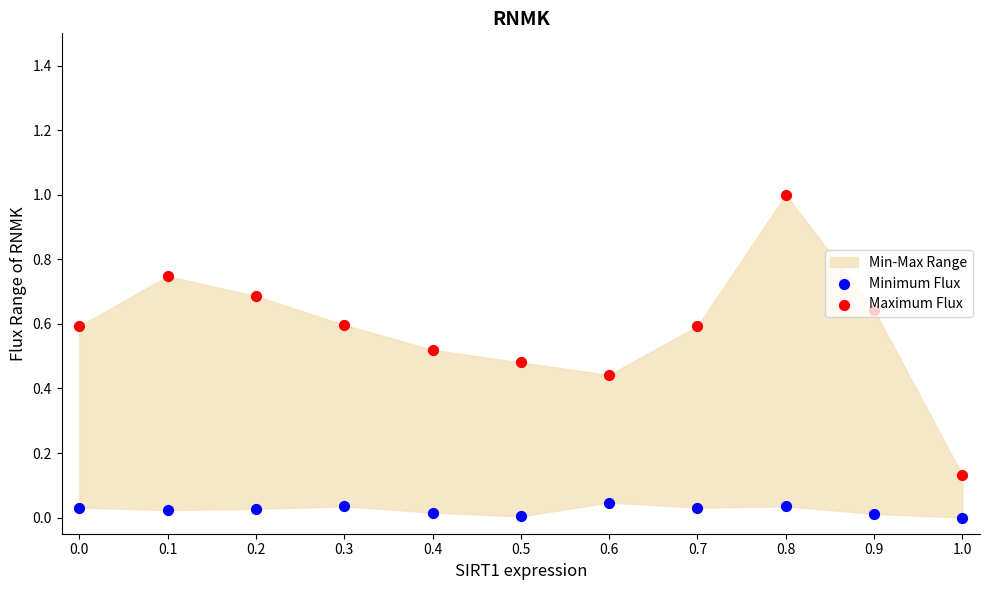

Which series has the largest total across all categories?

Maximum Flux